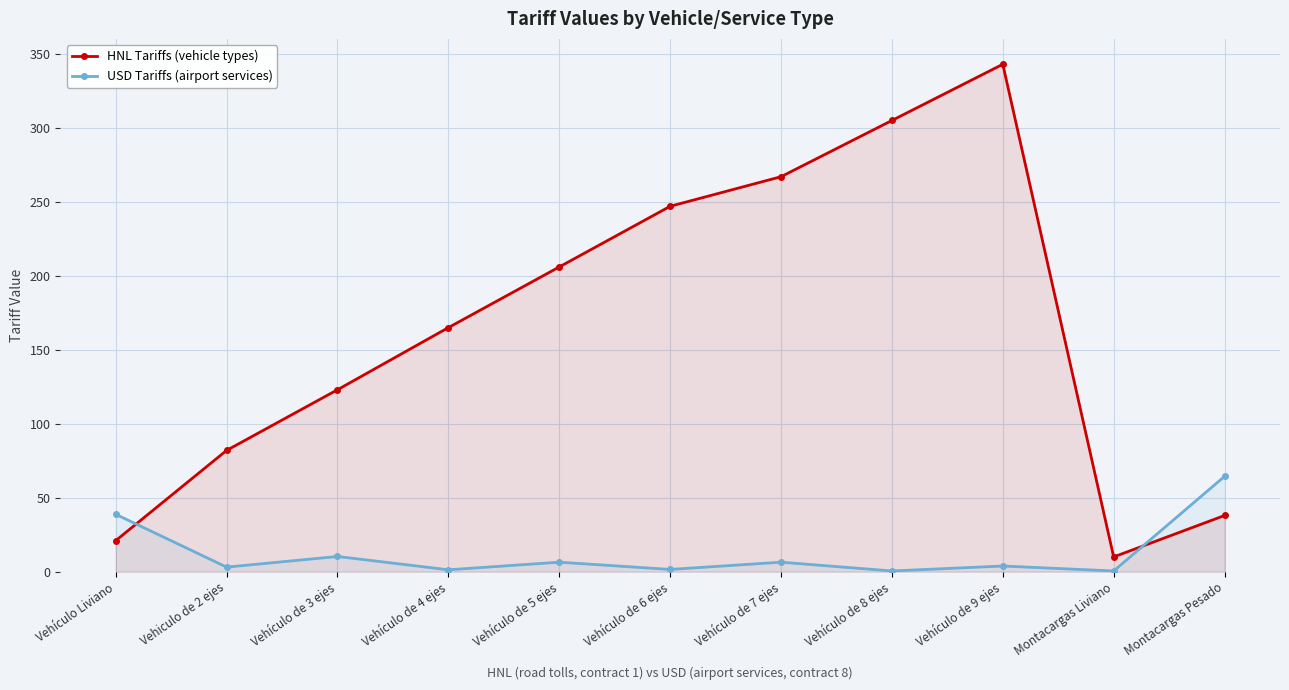

Which series has the largest total across all categories?

HNL Tariffs (vehicle types)